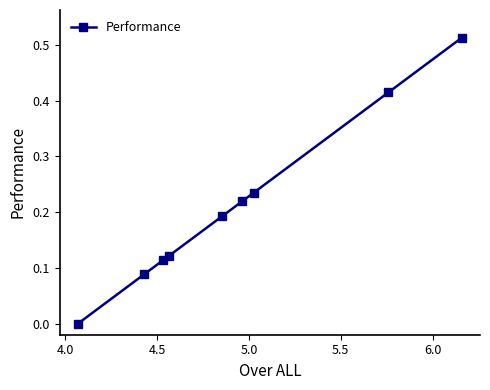

How many values are between 0 and 1?

9